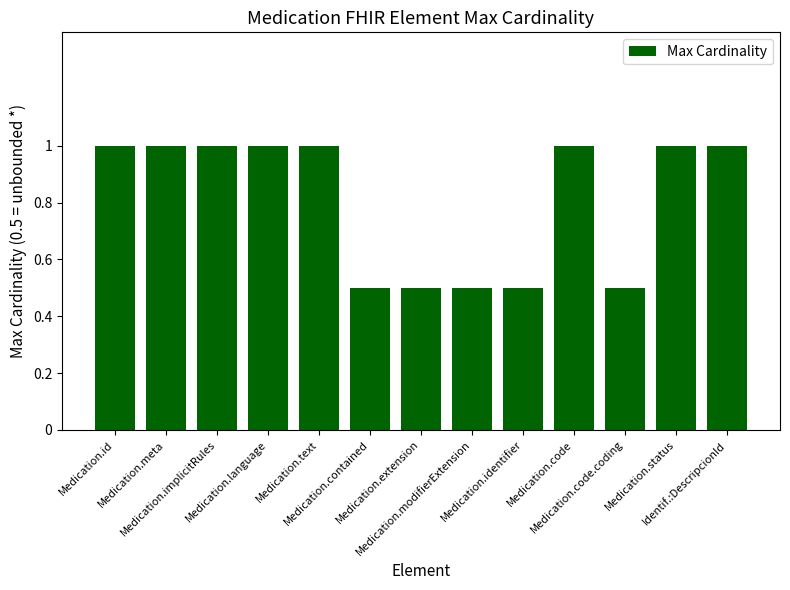

Reading right to left, extract all data points from this chart.

1.0	1.0	0.5	1.0	0.5	0.5	0.5	0.5	1.0	1.0	1.0	1.0	1.0